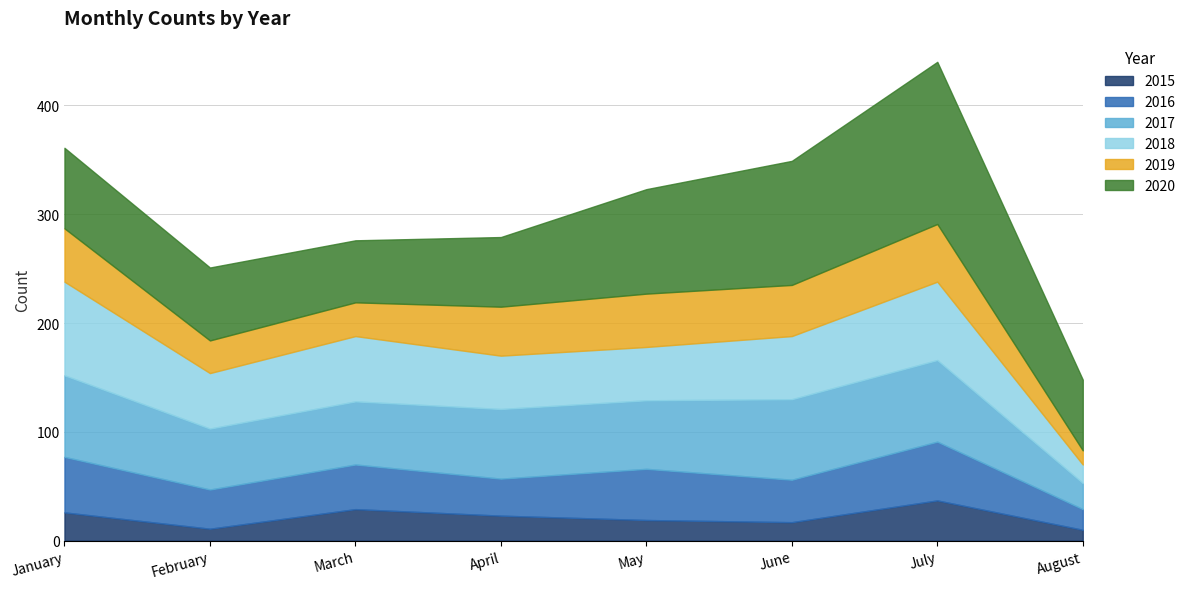

What are all the series names shown in the legend?

2015, 2016, 2017, 2018, 2019, 2020